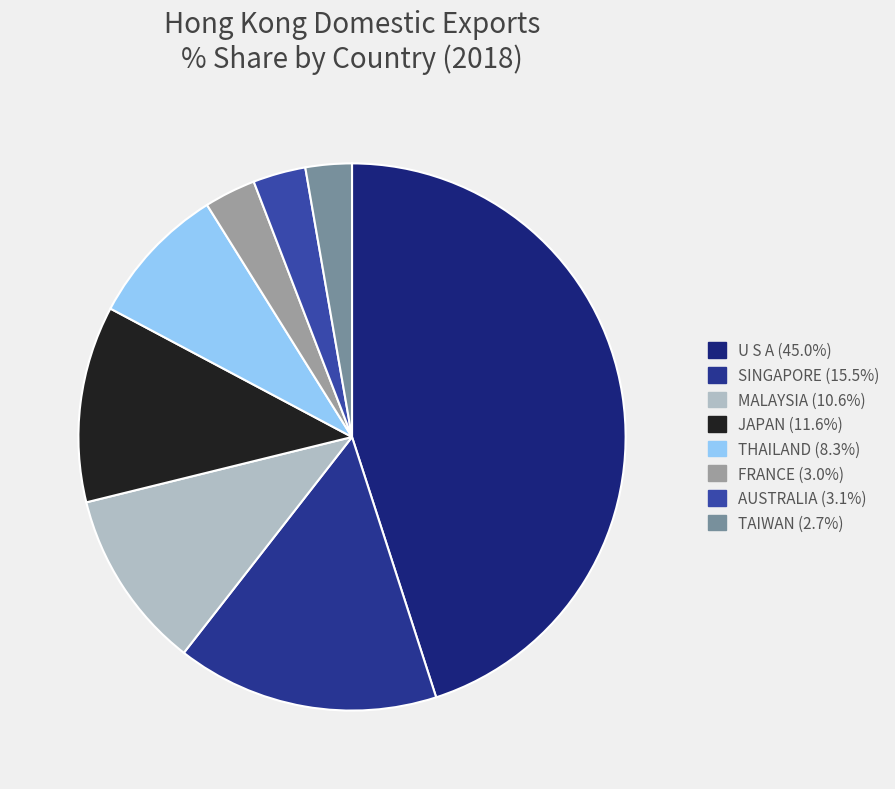

Is it true that AUSTRALIA is 3% of the pie?

True